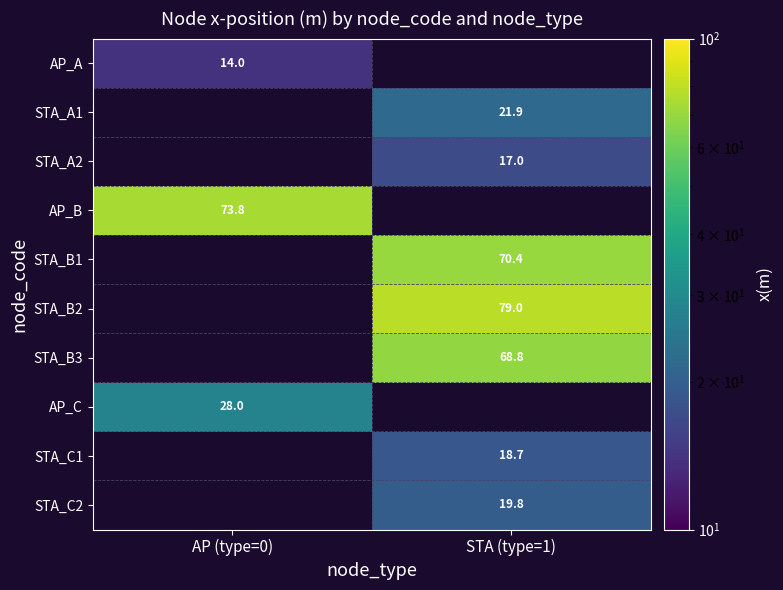

What value does the STA_A1 series have at STA (type=1)?

21.9